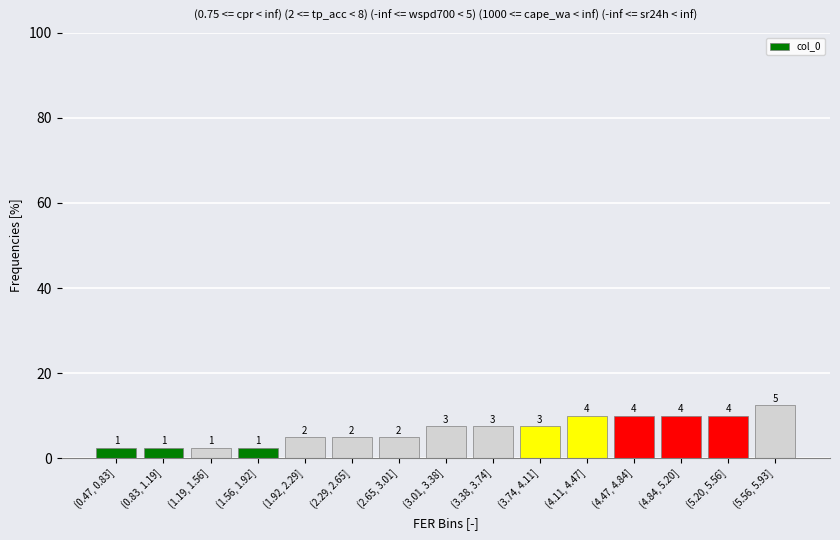

Are the bars horizontal?

No